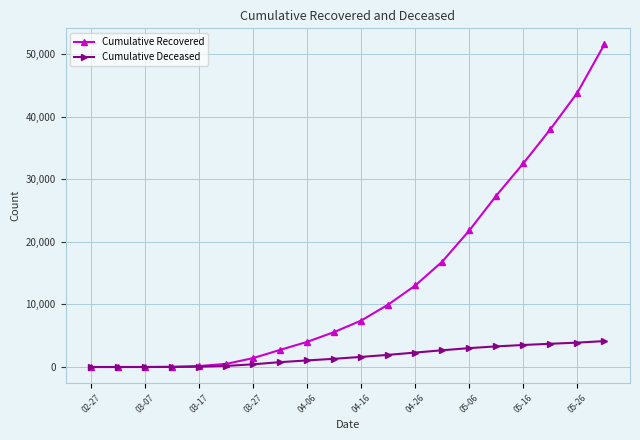

Which series has the widest spread of values?

Cumulative Recovered